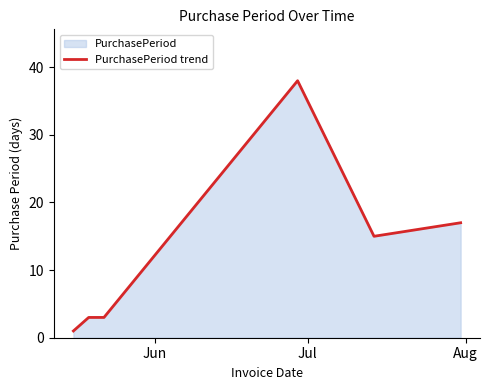

How many data points are less than 15?

3